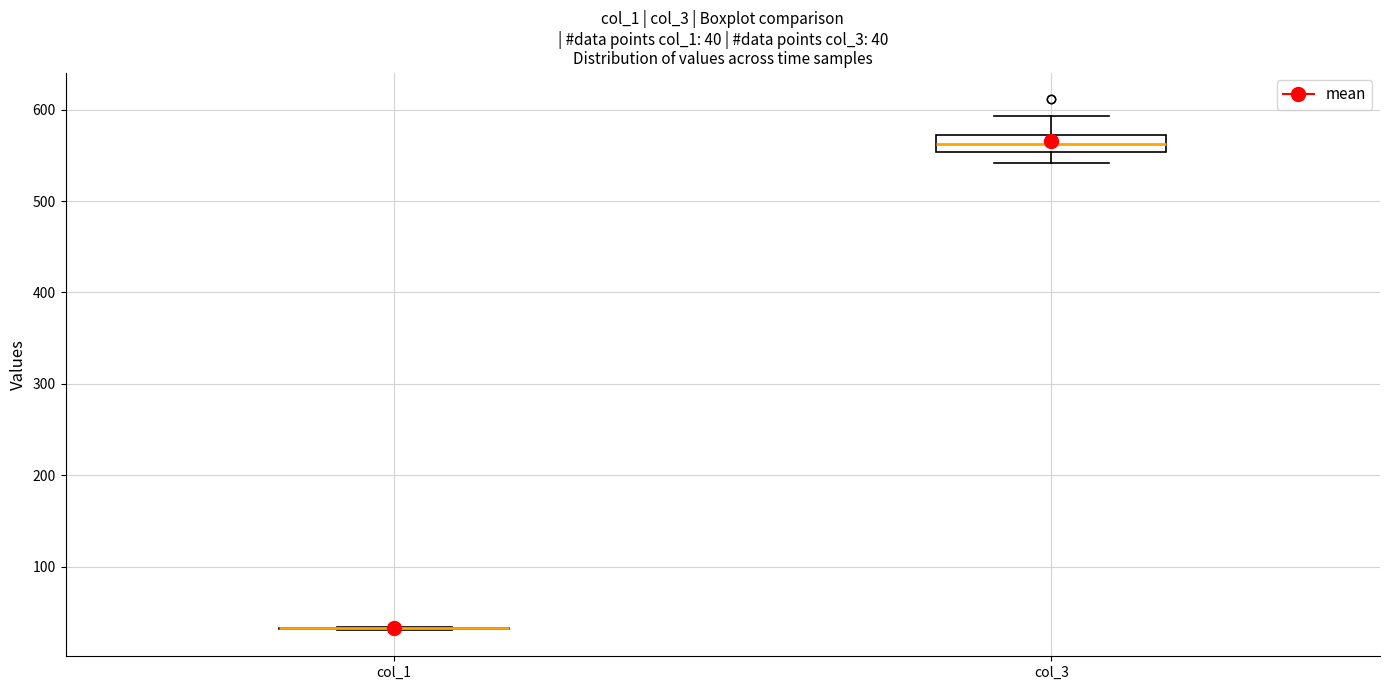

Which box is the tallest, from its lower edge to its upper edge?

col_3